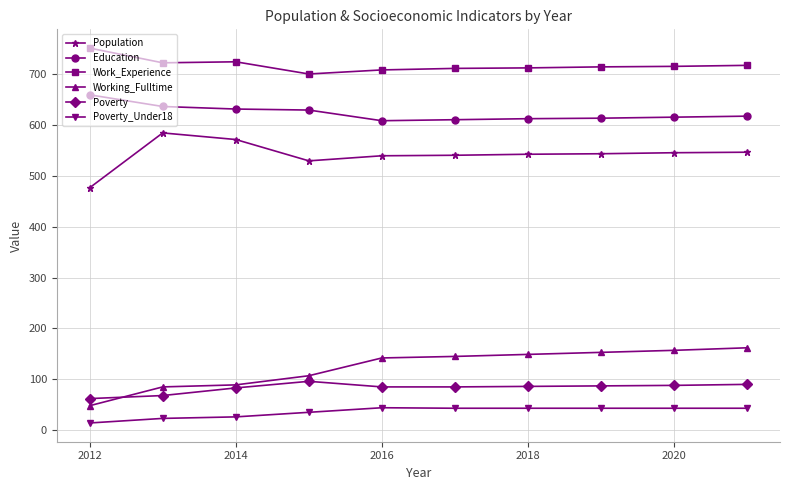

How many lines are shown in the chart?

6